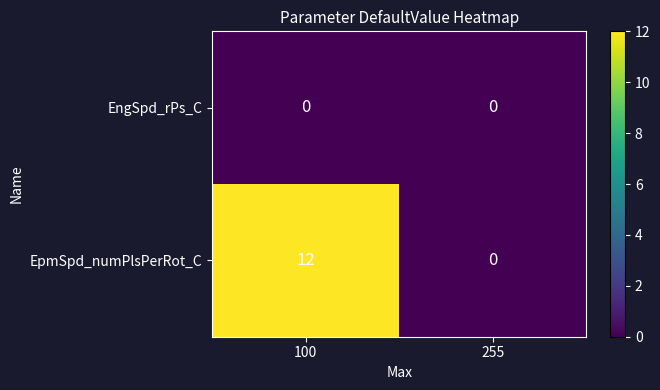

The EngSpd_rPs_C series shows 0 at 255. True or false?

True